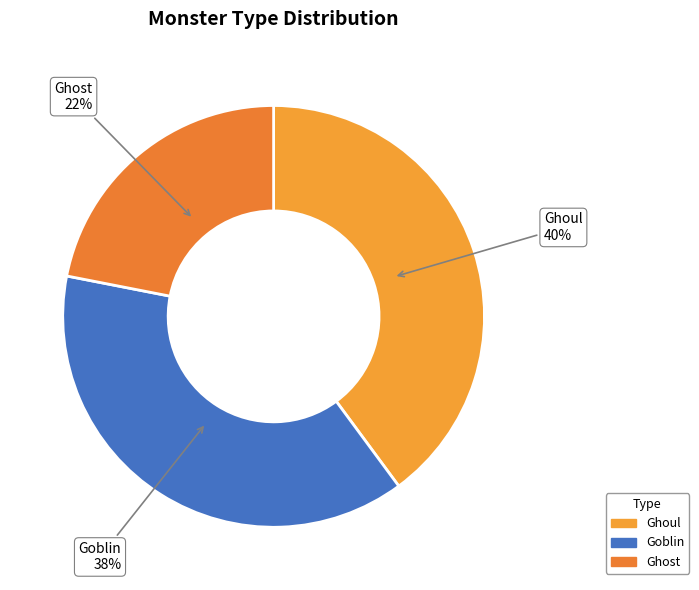

True or false: Ghoul accounts for 40% of the total.

True